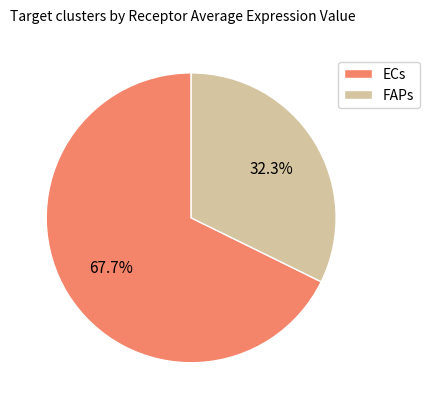

The FAPs slice represents 32% of the pie. True or false?

True